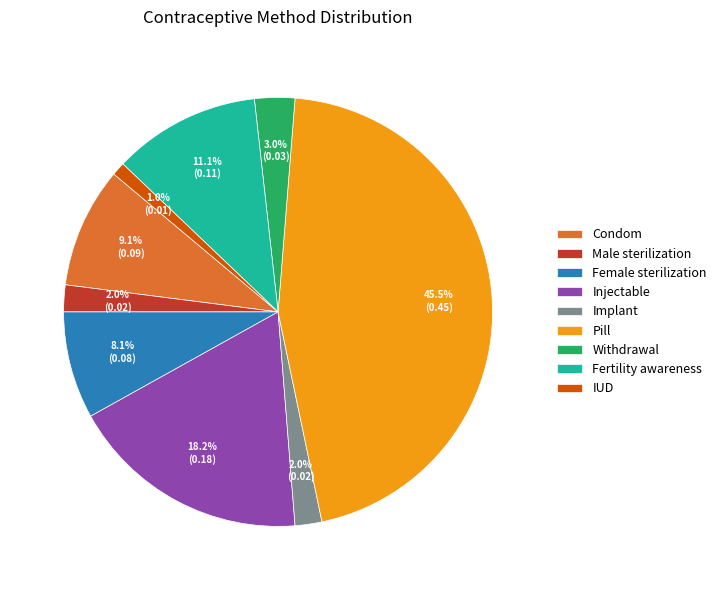

Which has a higher value, Male sterilization or IUD?

Male sterilization